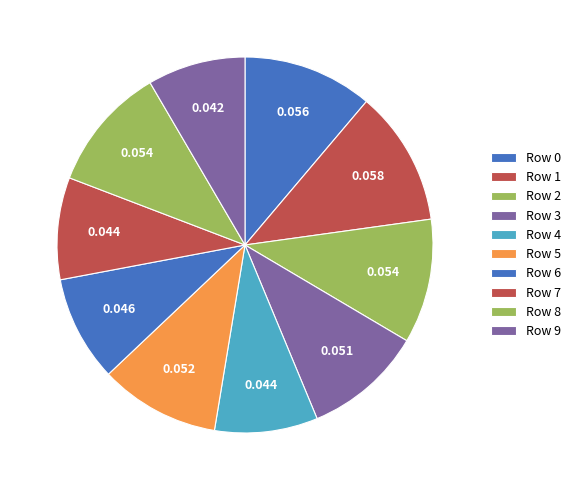

How many segments does this pie chart have?

10